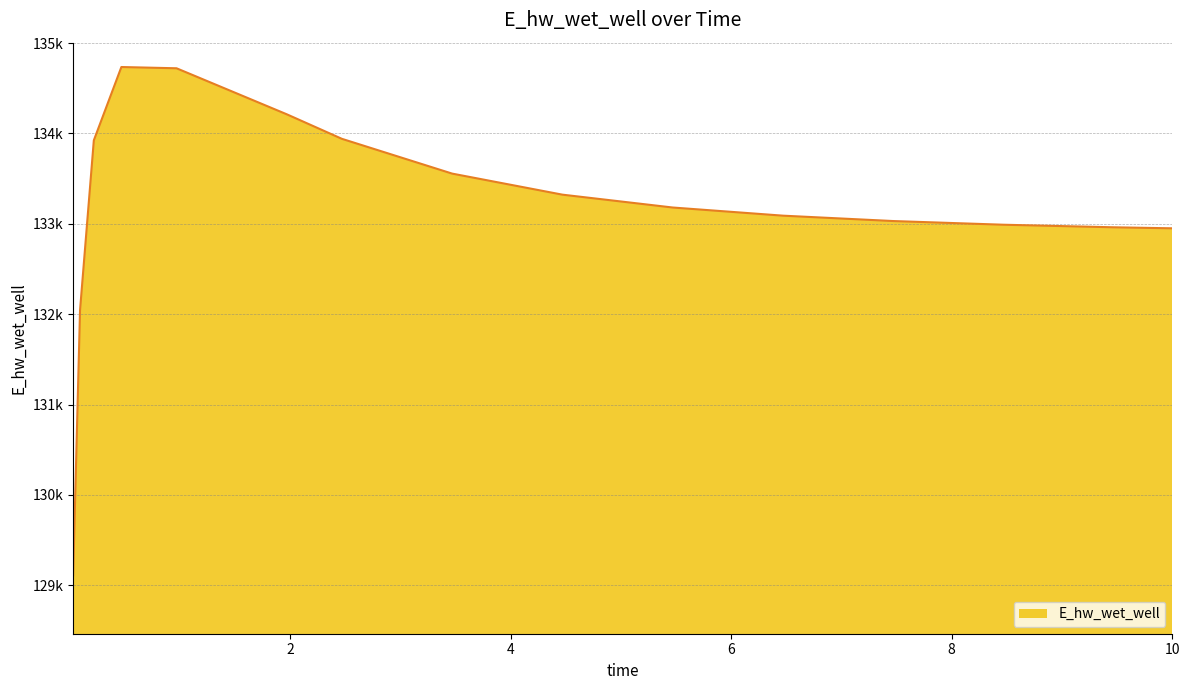

What is the minimum value shown in the chart?

129110.0